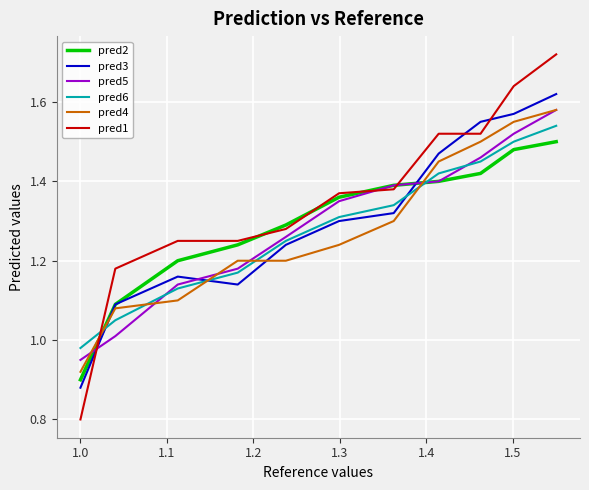

Which series has the largest range (max minus min)?

pred1